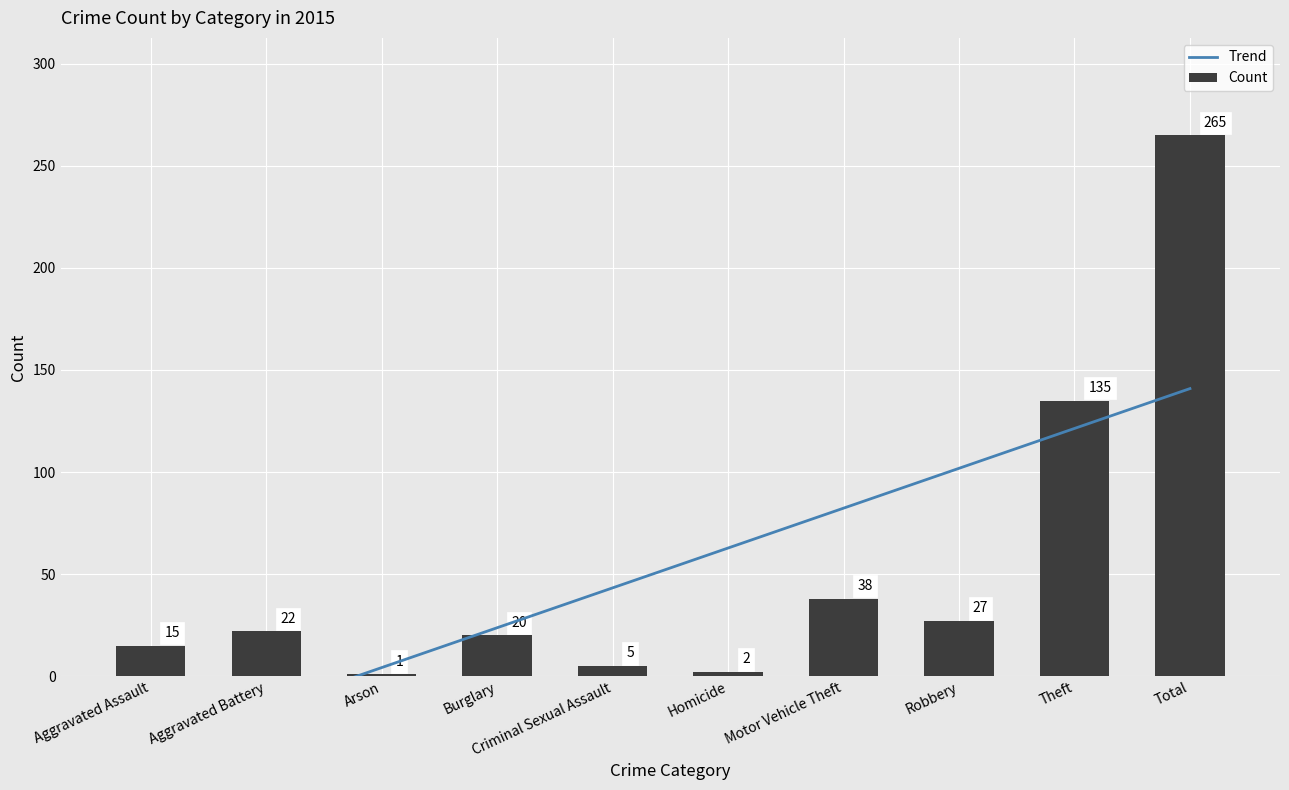

Between Aggravated Battery and Burglary, which series saw the biggest shift?

Trend